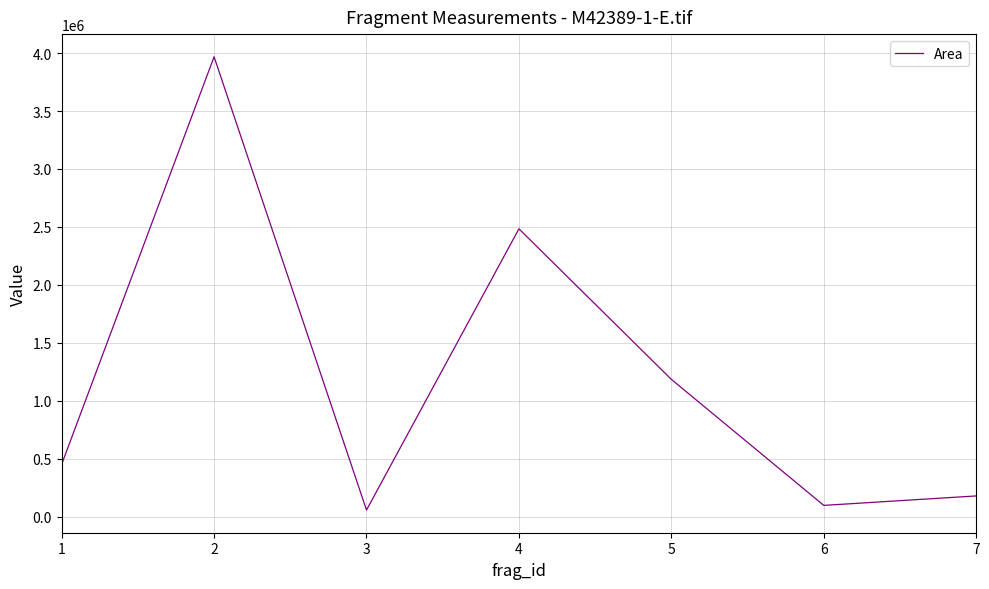

Rank the categories by value from highest to lowest.

2, 4, 5, 1, 7, 6, 3